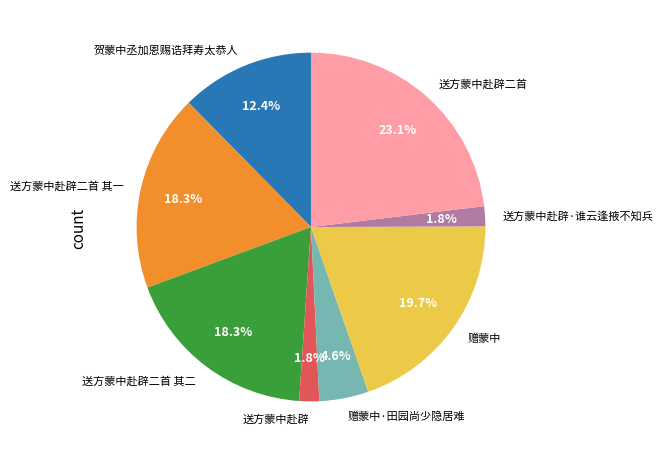

Which has a higher value, 送方蒙中赴辟·谁云逢掖不知兵 or 赠蒙中·田园尚少隐居难?

赠蒙中·田园尚少隐居难